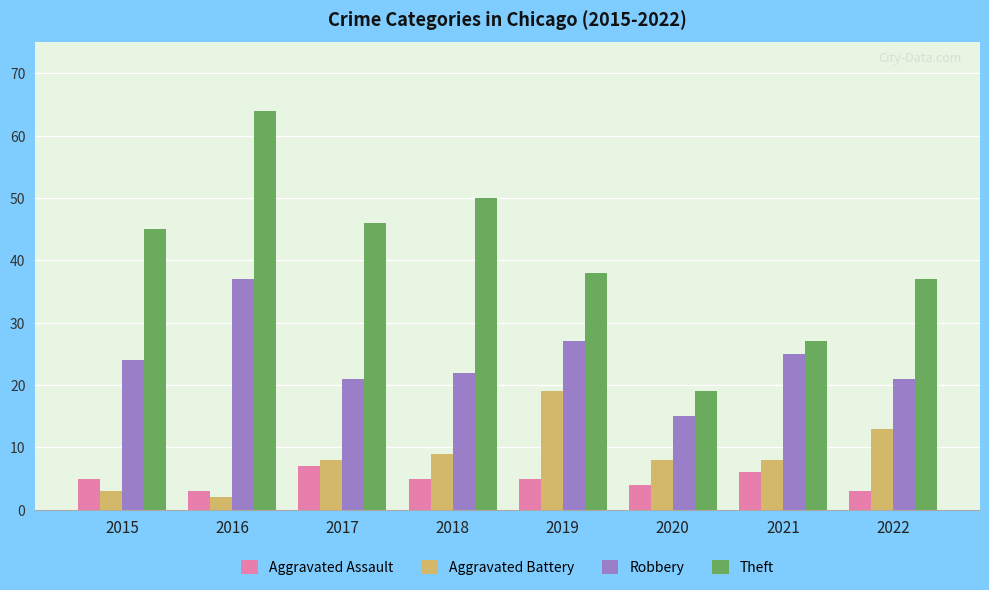

How many values in the Robbery series are below 24?

4